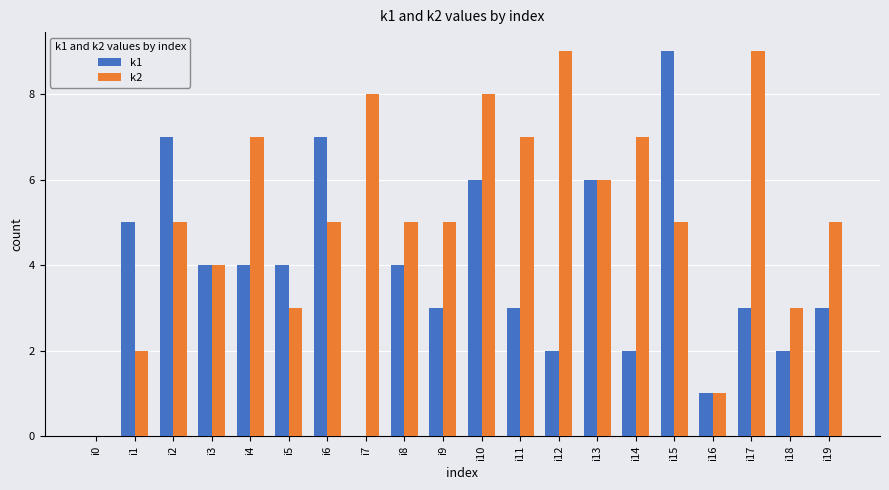

Reading left to right, transcribe all the data shown in this chart.

k1: i0=0	i1=5	i2=7	i3=4	i4=4	i5=4	i6=7	i7=0	i8=4	i9=3	i10=6	i11=3	i12=2	i13=6	i14=2	i15=9	i16=1	i17=3	i18=2	i19=3
k2: i0=0	i1=2	i2=5	i3=4	i4=7	i5=3	i6=5	i7=8	i8=5	i9=5	i10=8	i11=7	i12=9	i13=6	i14=7	i15=5	i16=1	i17=9	i18=3	i19=5